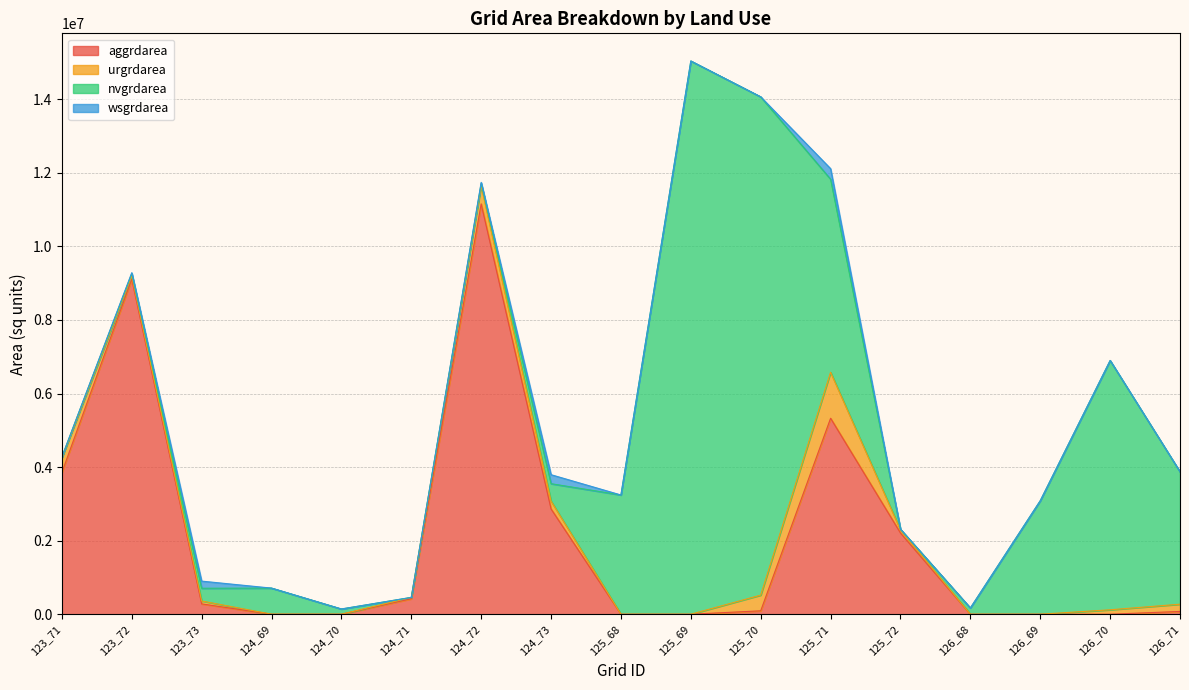

Does the chart display data point markers on the line(s)?

No